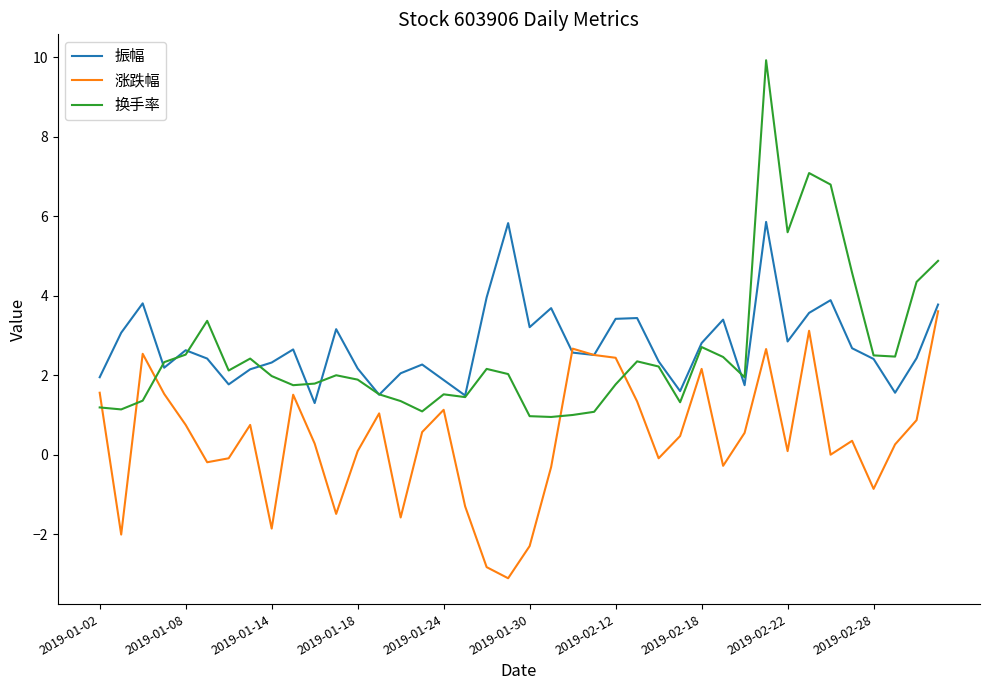

What is the highest value of the 振幅 series?

5.9